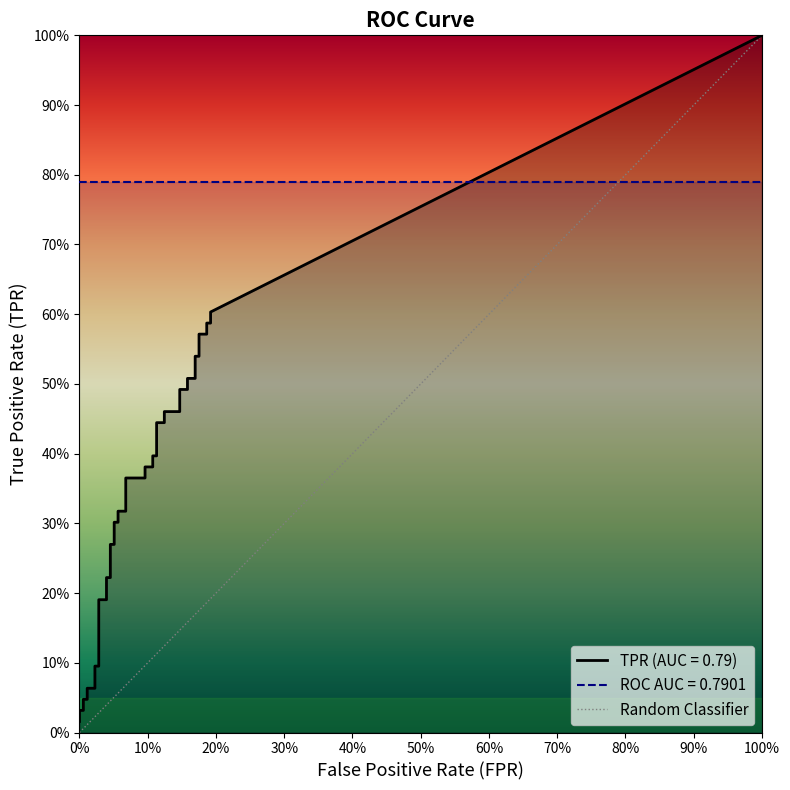

Reading left to right, transcribe all the data shown in this chart.

fpr: fpr=0.0	tpr=0.0	2=0.0	3=0.0	4=0.0	5=0.0	6=0.0	7=0.0	8=0.0	9=0.0	10=0.0	11=0.0	12=0.0	13=0.0	14=0.1	15=0.1	16=0.1	17=0.1	18=0.1	19=0.1	20=0.1	21=0.1	22=0.1	23=0.1	24=0.1	25=0.1	26=0.1	27=0.1	28=0.1	29=0.1	30=0.2	31=0.2	32=0.2	33=0.2	34=0.2	35=0.2	36=0.2	37=0.2	38=0.2	39=0.2
tpr: fpr=0.0	tpr=0.0	2=0.0	3=0.0	4=0.0	5=0.1	6=0.1	7=0.1	8=0.1	9=0.2	10=0.2	11=0.2	12=0.2	13=0.3	14=0.3	15=0.3	16=0.3	17=0.3	18=0.3	19=0.4	20=0.4	21=0.4	22=0.4	23=0.4	24=0.4	25=0.4	26=0.4	27=0.5	28=0.5	29=0.5	30=0.5	31=0.5	32=0.5	33=0.5	34=0.5	35=0.6	36=0.6	37=0.6	38=0.6	39=0.6